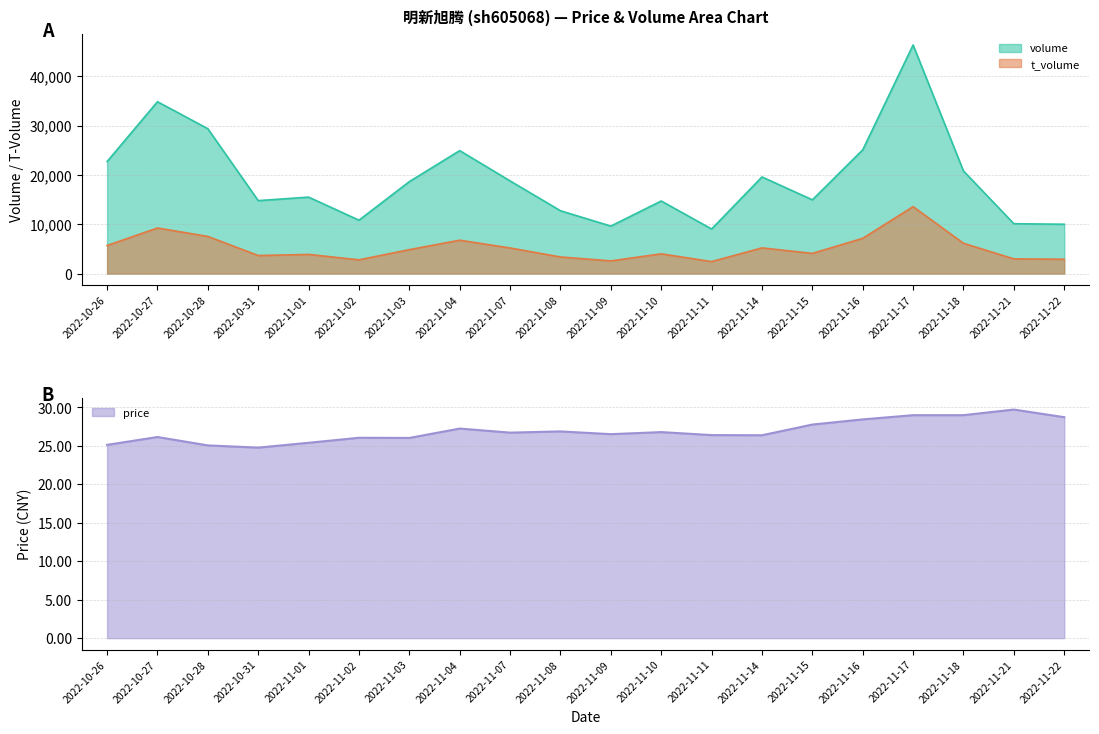

How many data points does each series have?

20